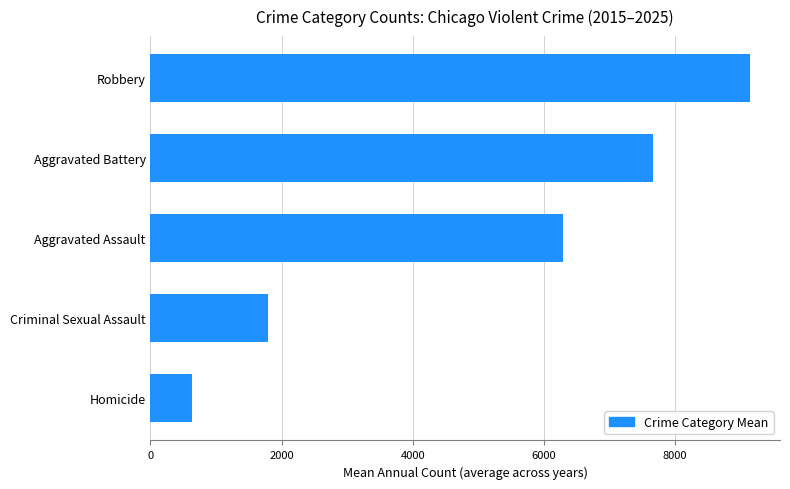

Reading bottom to top, transcribe all the data shown in this chart.

Homicide=627.4	Criminal Sexual Assault=1787.6	Aggravated Assault=6292.8	Aggravated Battery=7666.7	Robbery=9143.7